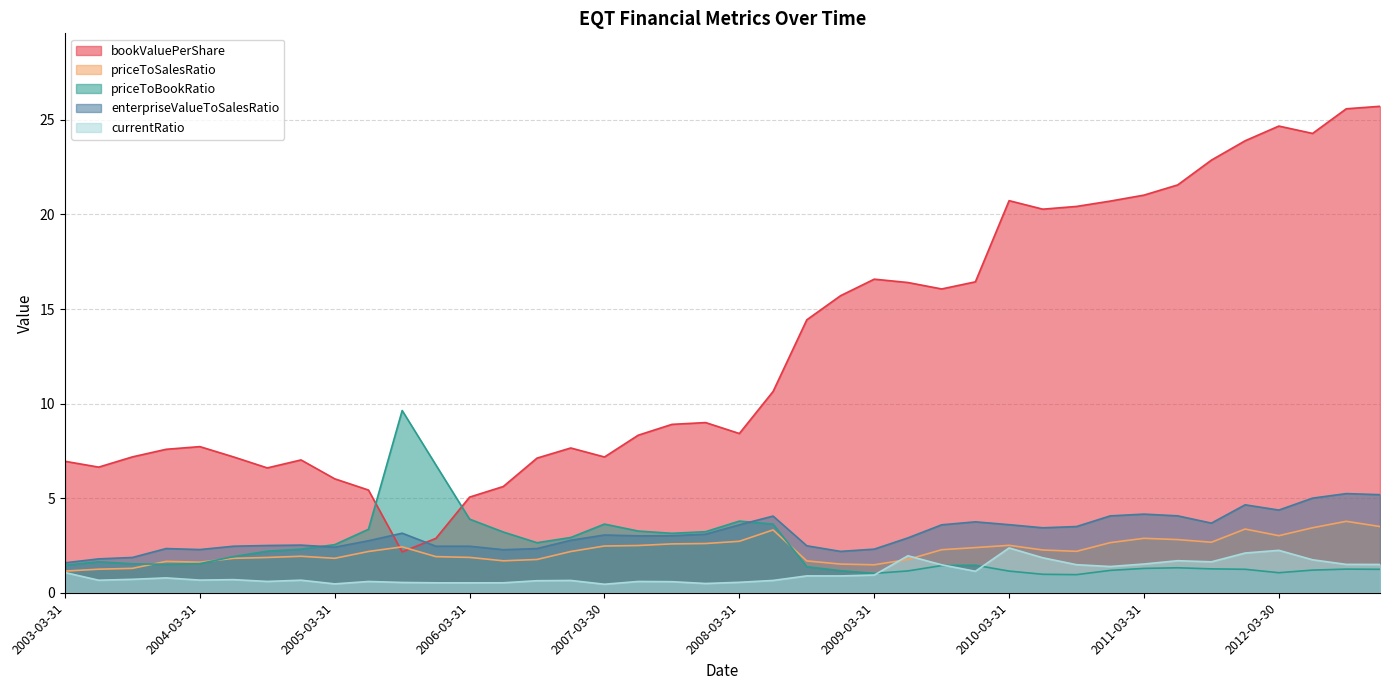

After their last crossing, which series has the higher values: priceToSalesRatio or priceToBookRatio?

priceToSalesRatio